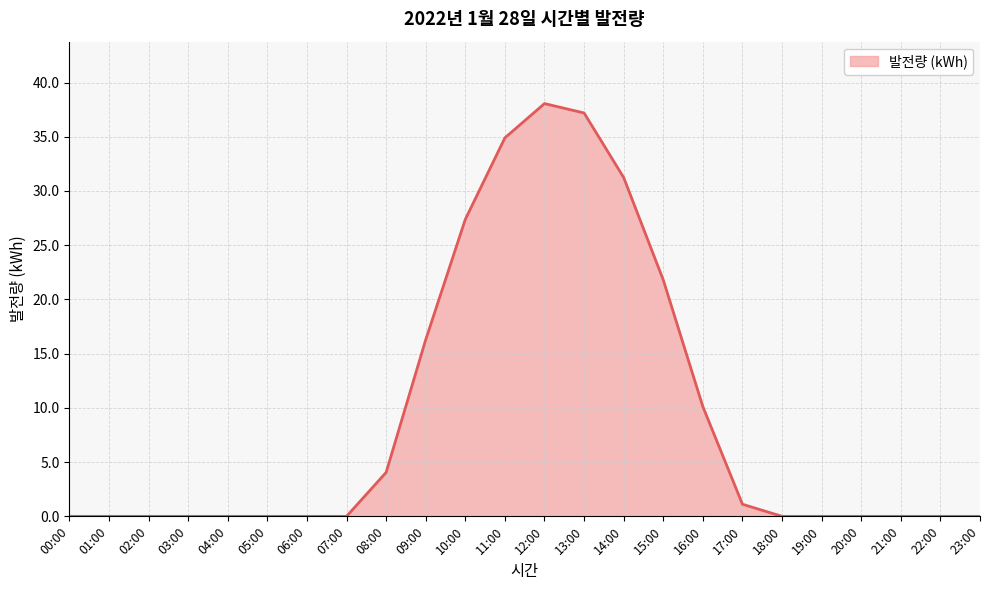

Reading right to left, extract all data points from this chart.

0.0	0.0	0.0	0.0	0.0	0.0	1.1	10.1	21.8	31.2	37.2	38.1	34.9	27.4	16.3	4.1	0.0	0.0	0.0	0.0	0.0	0.0	0.0	0.0